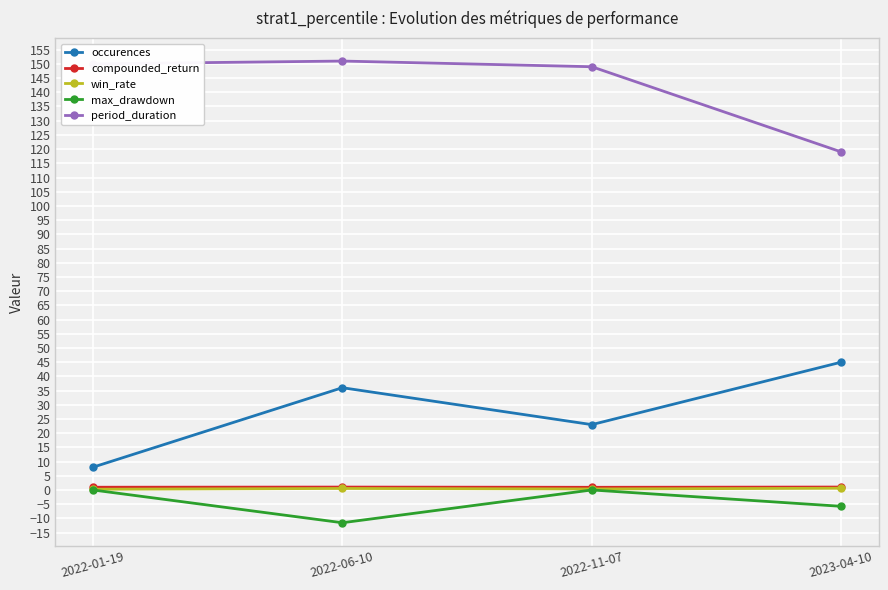

What is the sum of the max_drawdown values at 2023-04-10 and 2022-11-07?

-5.8